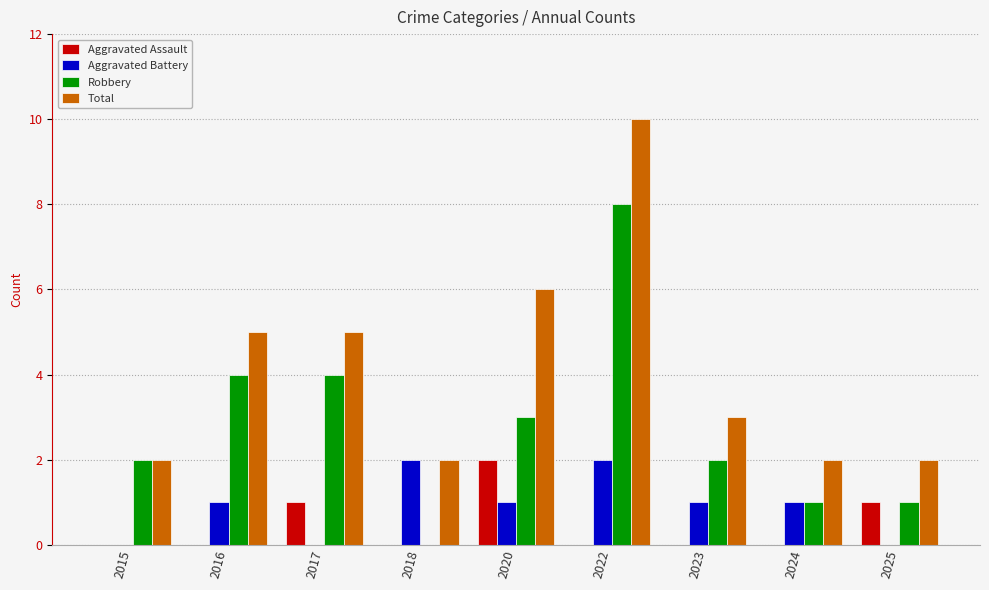

Are the bars horizontal?

No